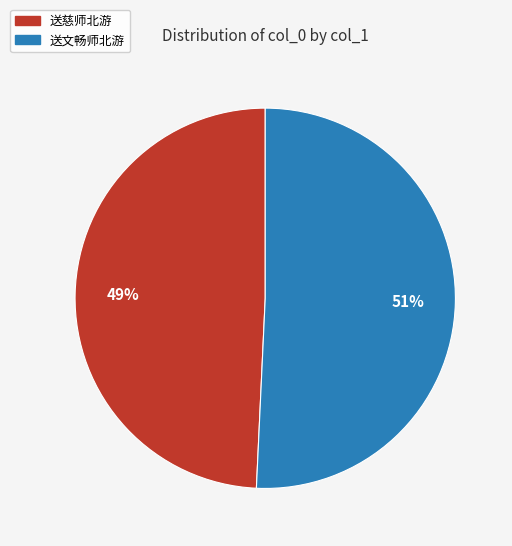

Approximately how many times larger is the value at 送文畅师北游 compared to 送慈师北游?

1.0